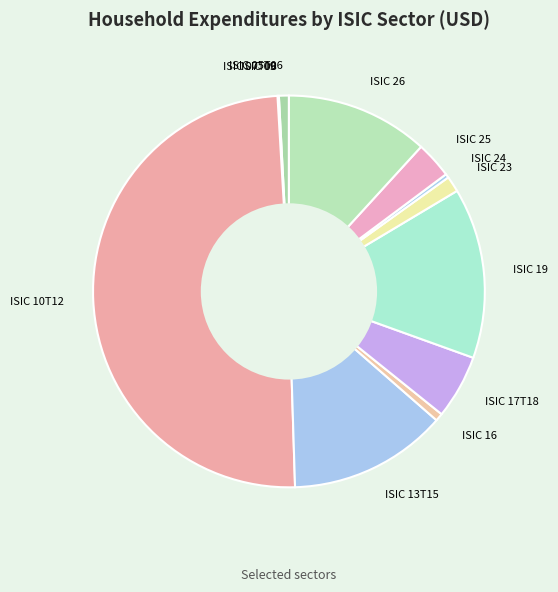

What is the ratio of the value at ISIC 13T15 to the value at ISIC 23?

10.0